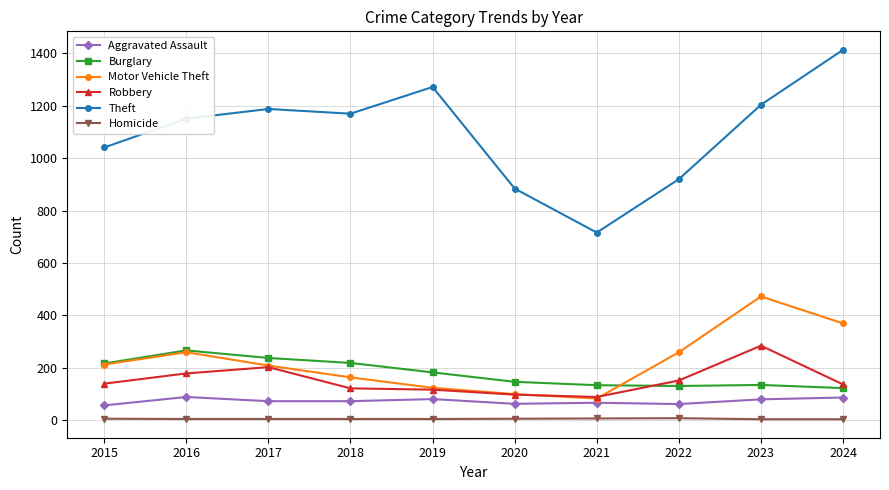

True or false: Theft has a value of 1151 at 2016.

True